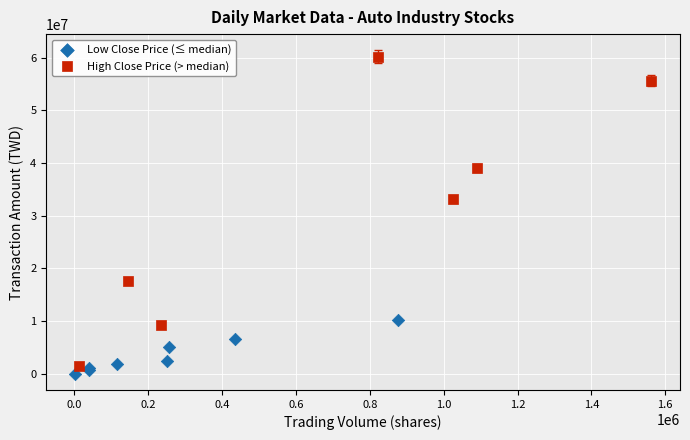

Which series contains the highest Y value?

High Close Price (> median)